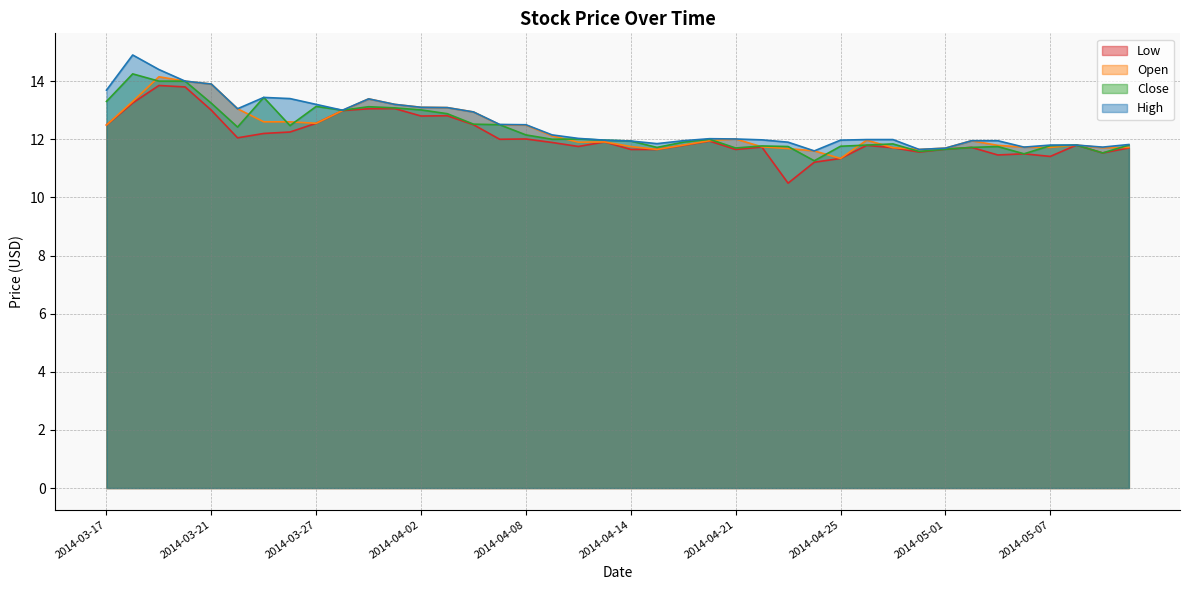

At 2014-03-31, list the series in order from largest to smallest.

Open, High, Close, Low